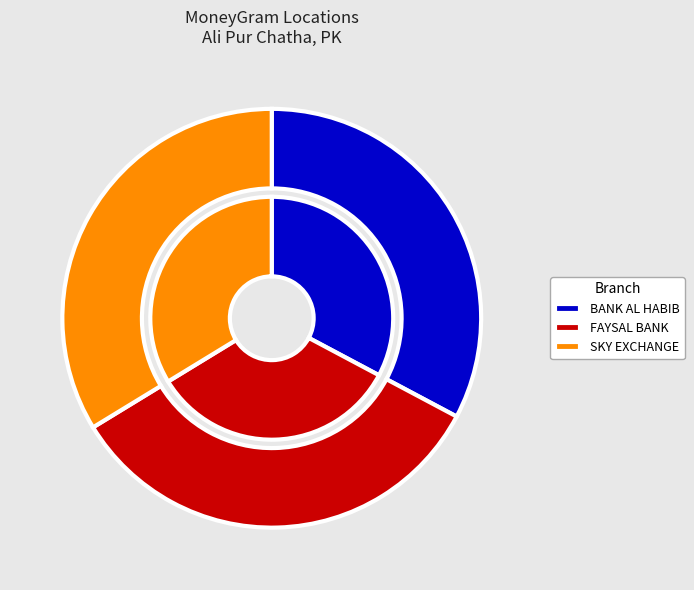

Do FAYSAL BANK LIMITED - #3302 - ALI PUR CH and BANK AL HABIB - #312 - ALI PUR CHATHA together represent more than half of the pie?

Yes